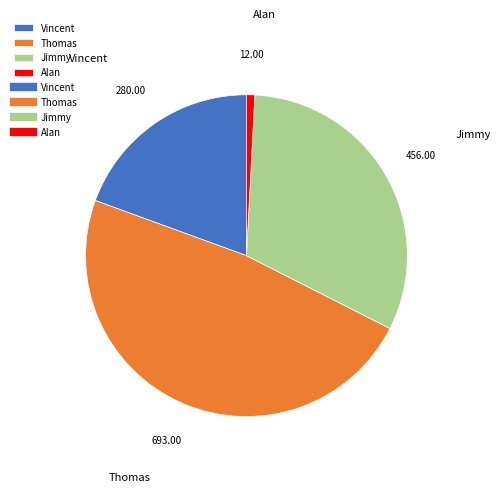

Does any single category account for the majority?

No